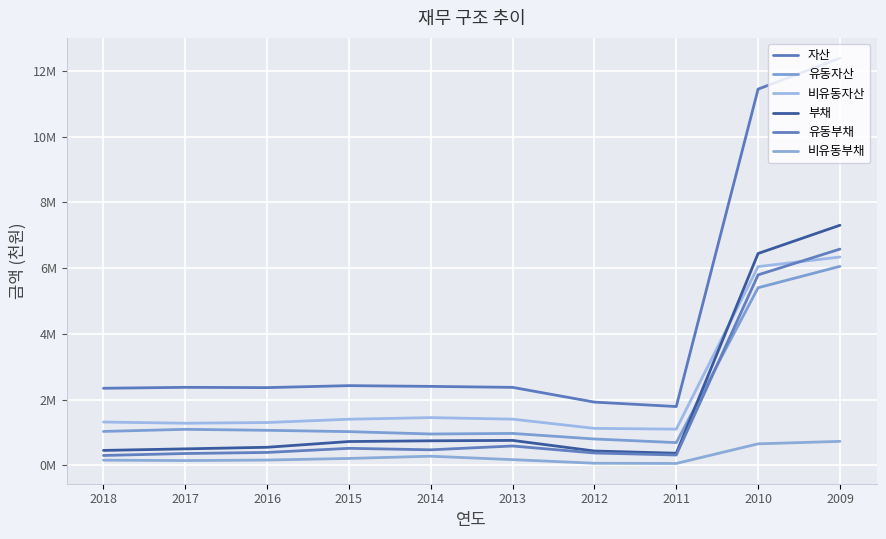

What are all the series names shown in the legend?

자산, 유동자산, 비유동자산, 부채, 유동부채, 비유동부채